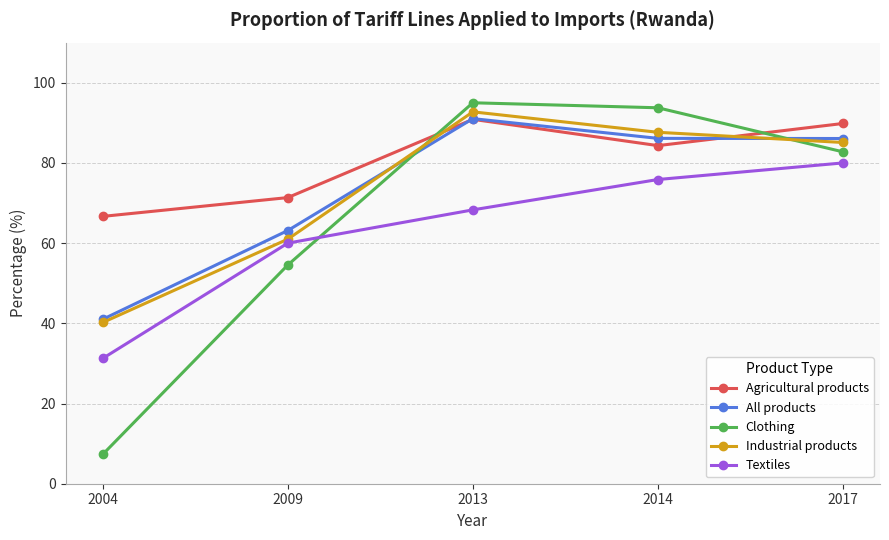

How many data points does each series have?

5